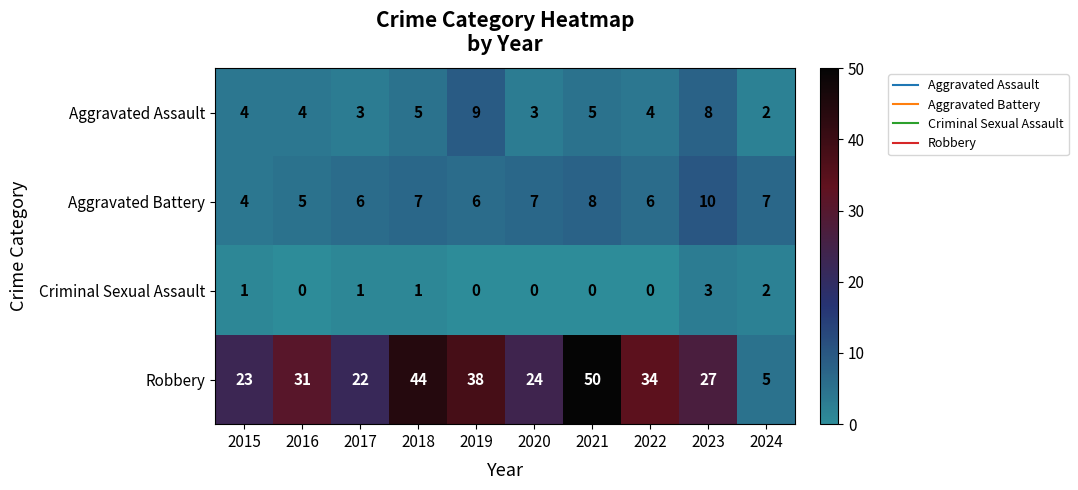

How many Aggravated Battery values are between 6 and 7?

6